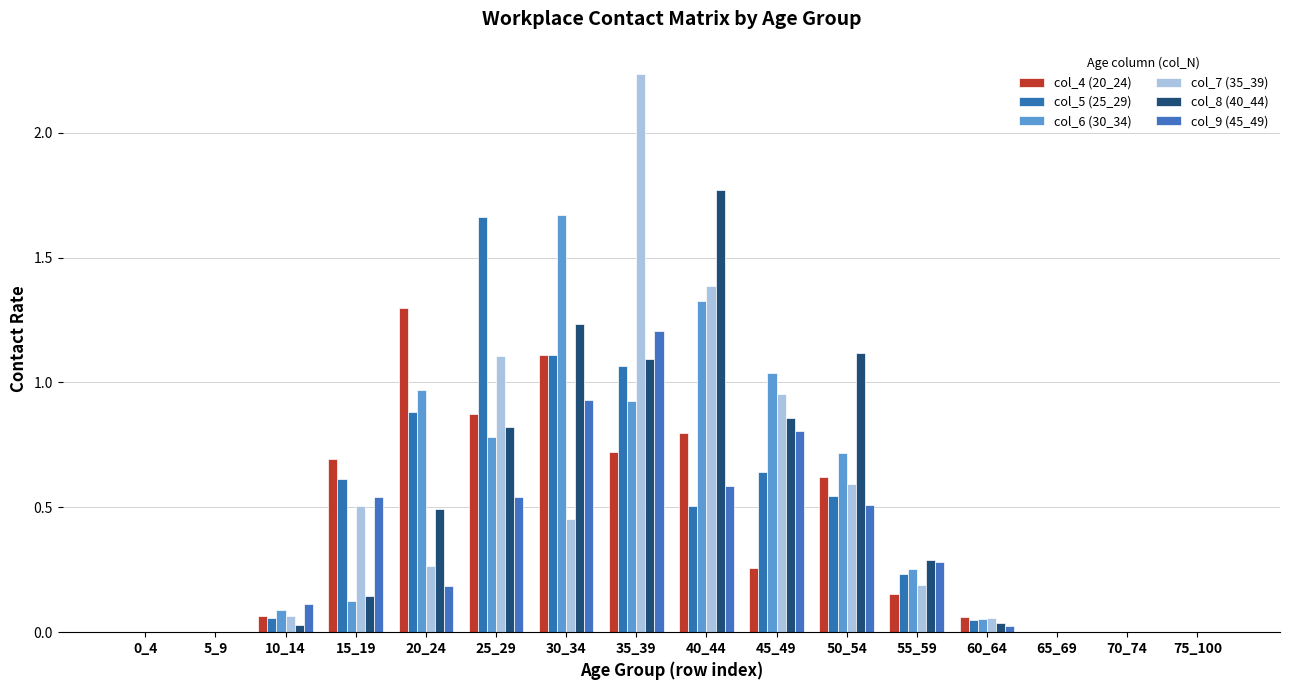

At which label is col_5 (25_29) closest to 0?

0_4